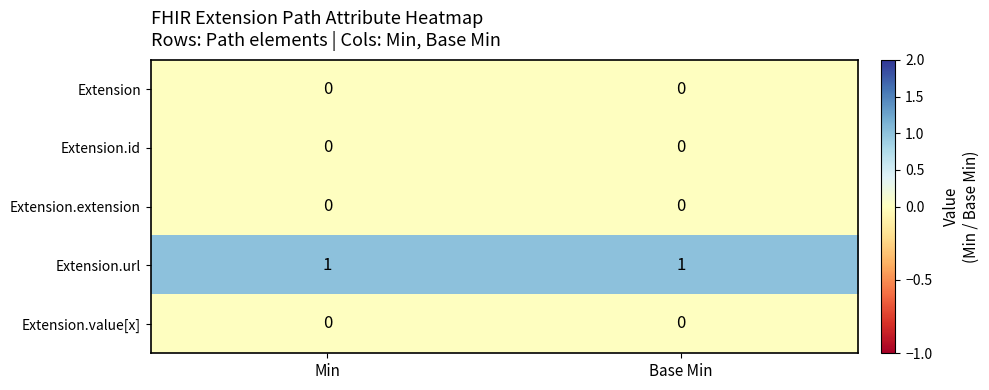

Which series has the largest total across all categories?

Extension.url